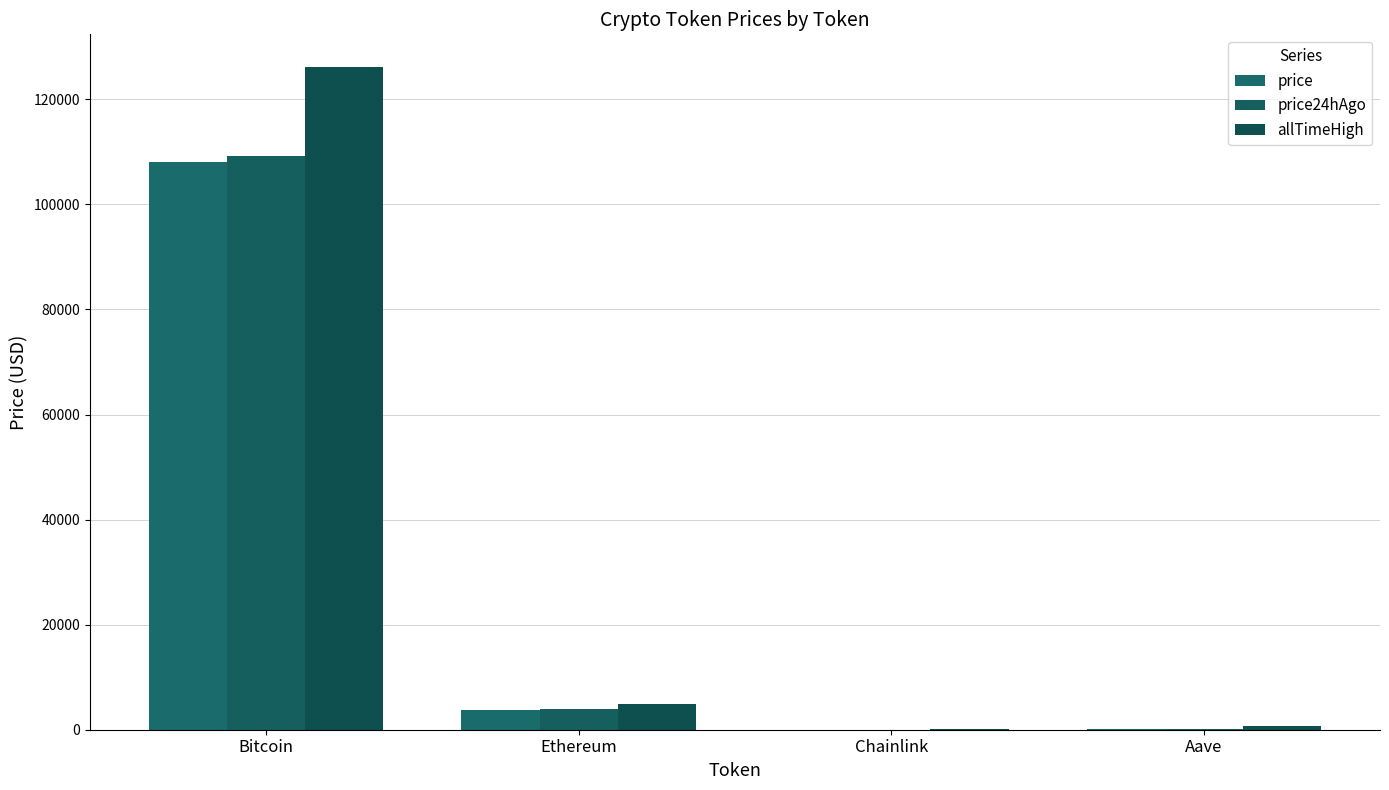

What is the total value across all series at Bitcoin?

343289.0